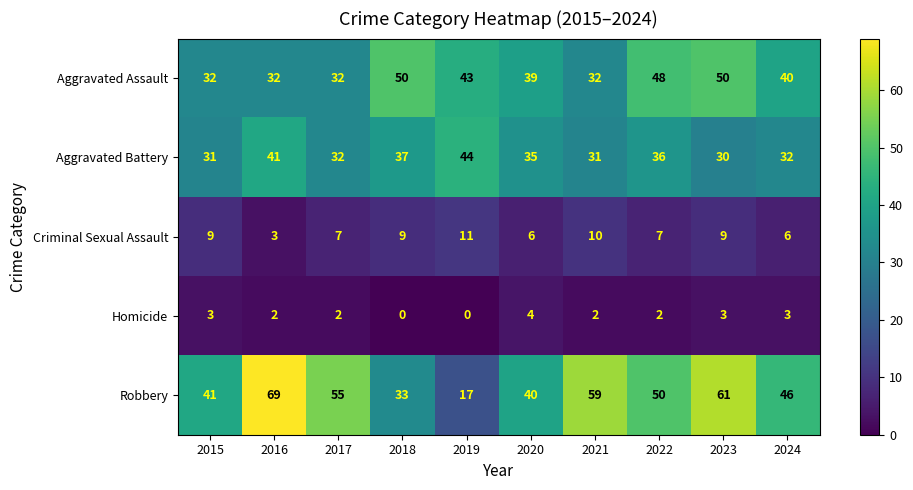

What is the difference between the maximum and second lowest values in the Robbery series?

36